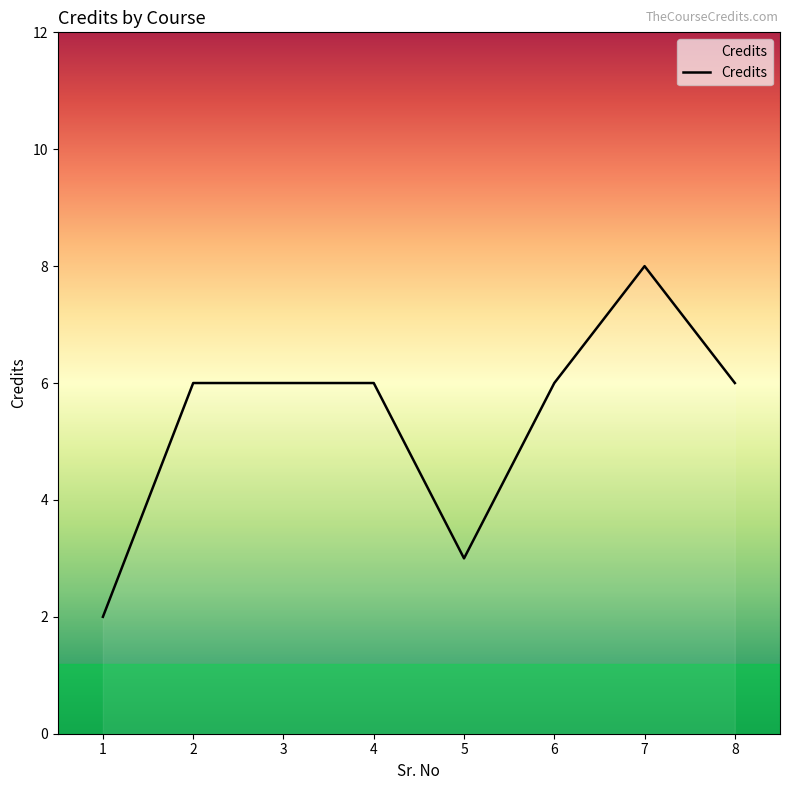

What is the maximum value shown in the chart?

8